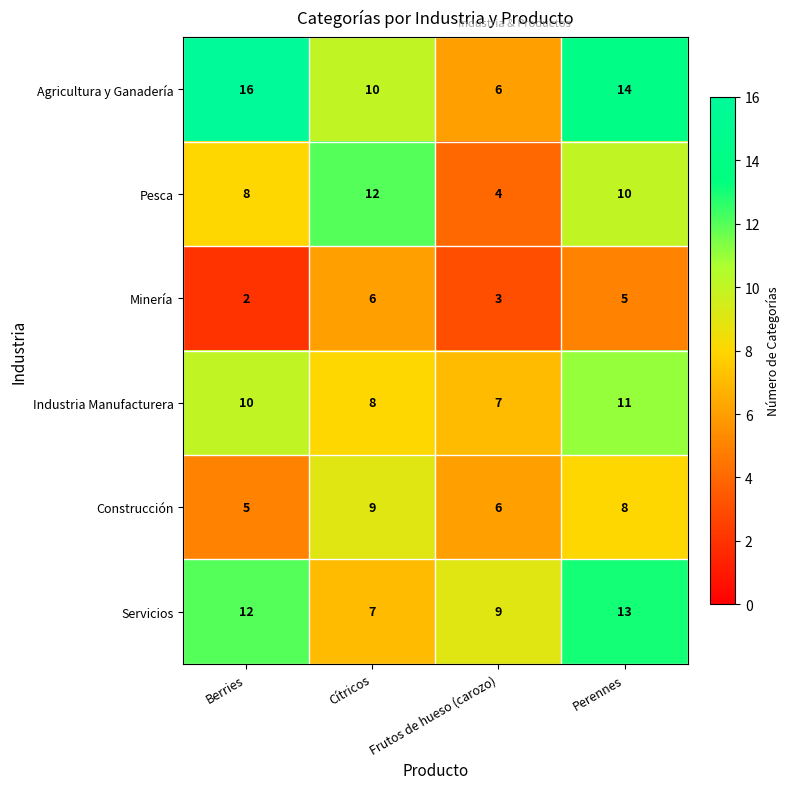

At how many categories does at least one series exceed 6?

4